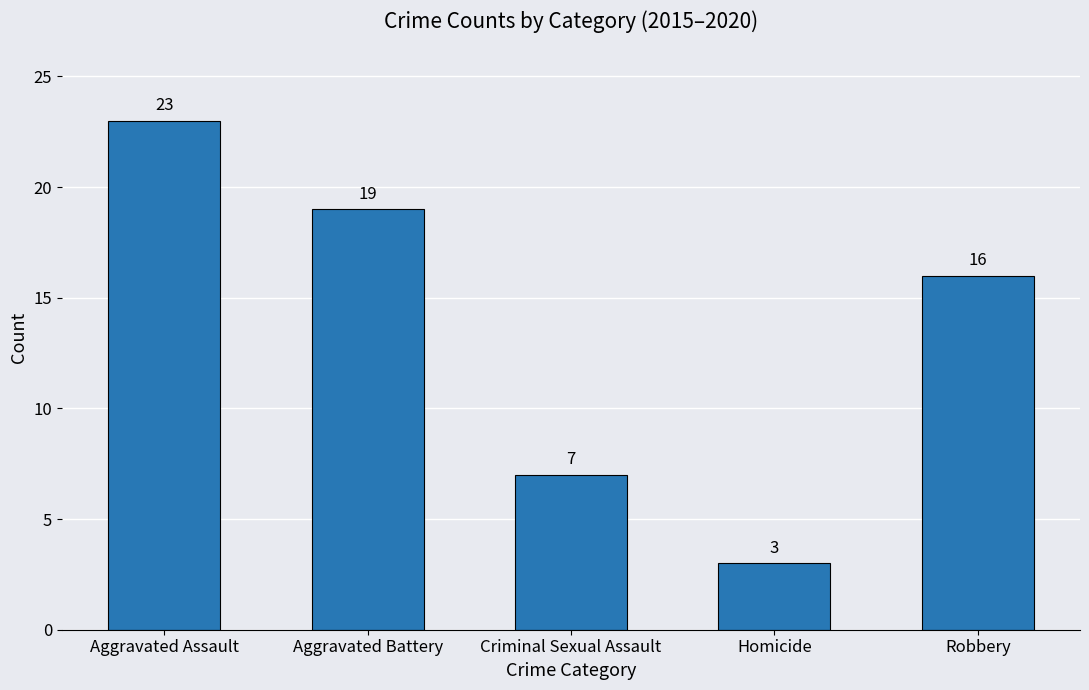

Which category has the highest value across all series?

Aggravated Assault